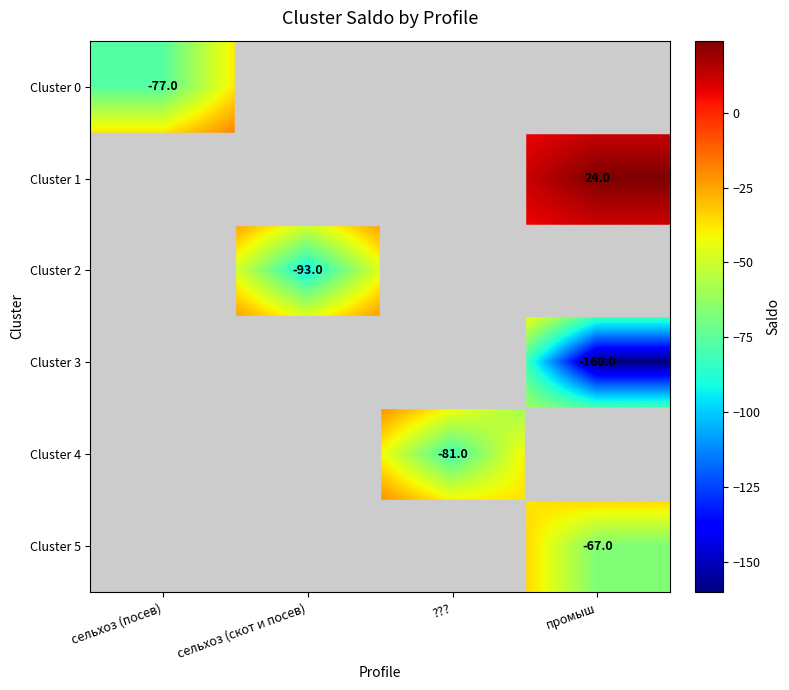

Is it true that Cluster 0 equals -77 at сельхоз (посев)?

True